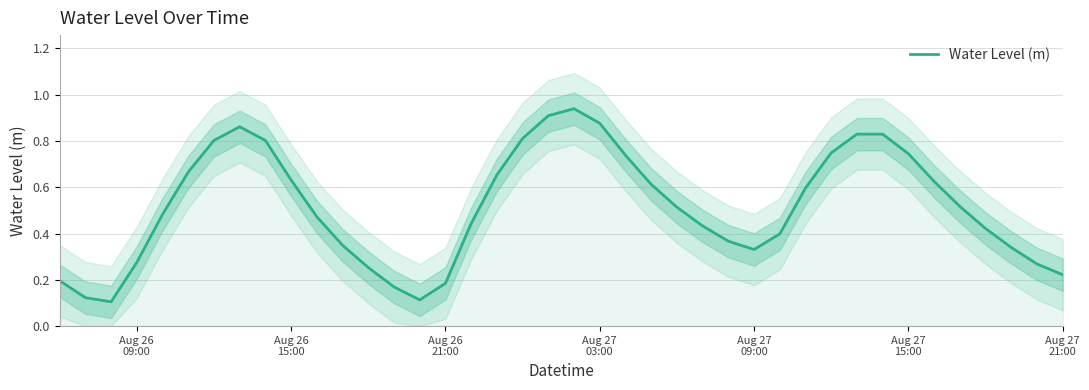

Reading left to right, transcribe all the data shown in this chart.

0.2	0.1	0.1	0.3	0.5	0.7	0.8	0.9	0.8	0.6	0.5	0.3	0.3	0.2	0.1	0.2	0.4	0.7	0.8	0.9	0.9	0.9	0.7	0.6	0.5	0.4	0.4	0.3	0.4	0.6	0.7	0.8	0.8	0.7	0.6	0.5	0.4	0.3	0.3	0.2